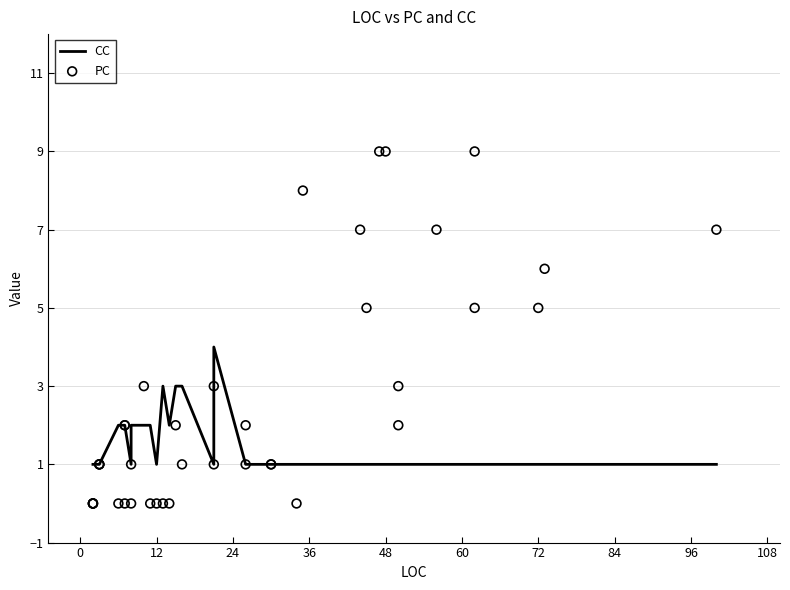

What are all the series names shown in the legend?

CC, PC